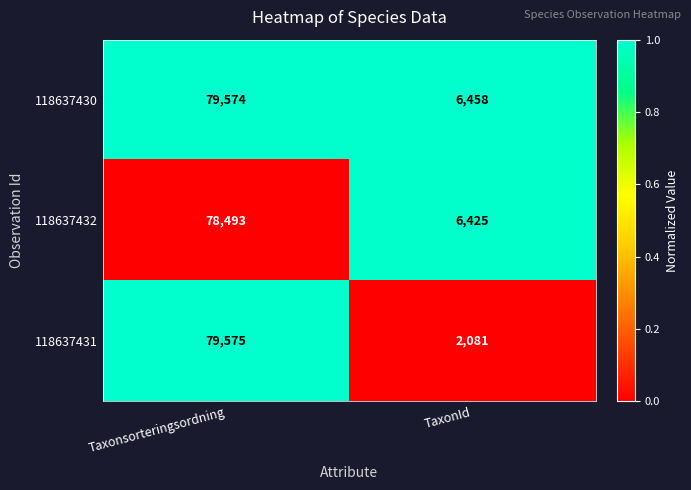

List the labels in order of 118637430 value, largest first.

Taxonsorteringsordning, TaxonId